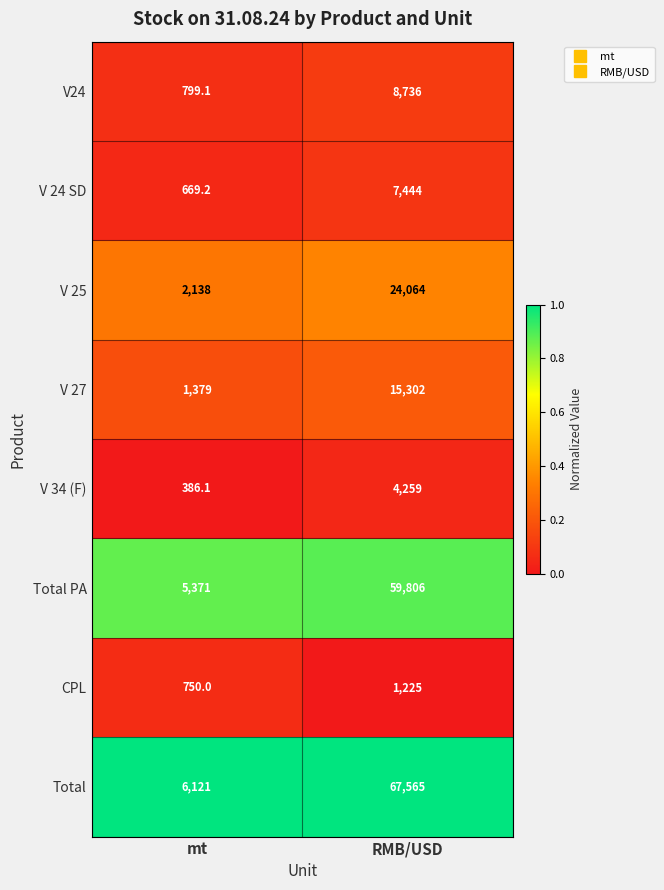

Reading left to right, extract all data points from this chart.

V24: mt=799.1	RMB/USD=8736.0
V 24 SD: mt=669.2	RMB/USD=7444.0
V 25: mt=2138.0	RMB/USD=24064.0
V 27: mt=1379.0	RMB/USD=15302.0
V 34 (F): mt=386.1	RMB/USD=4259.0
Total PA: mt=5371.0	RMB/USD=59806.0
CPL: mt=750.0	RMB/USD=1225.0
Total: mt=6121.0	RMB/USD=67565.0